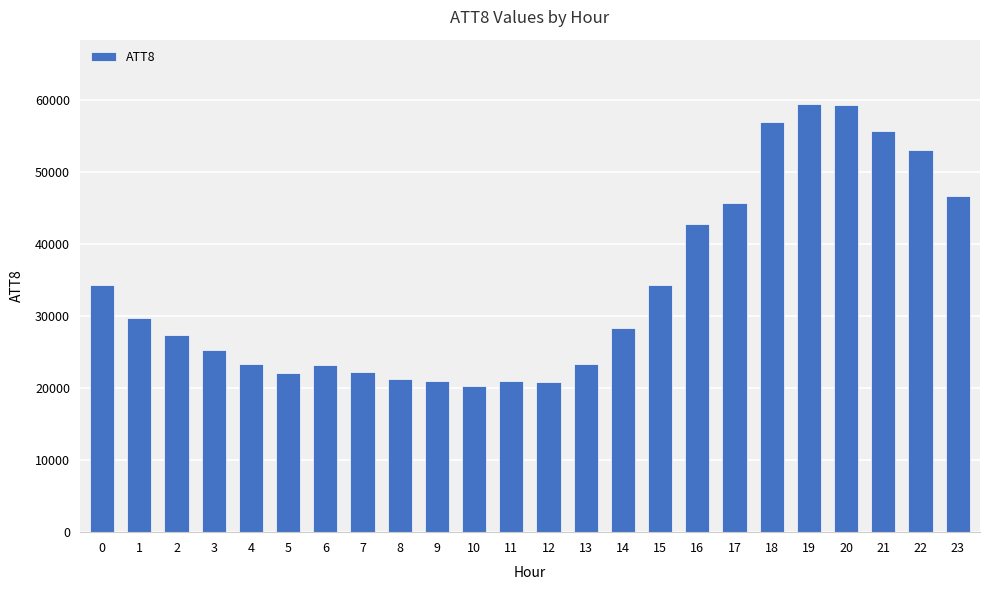

What is the difference between the maximum and minimum values?

39200